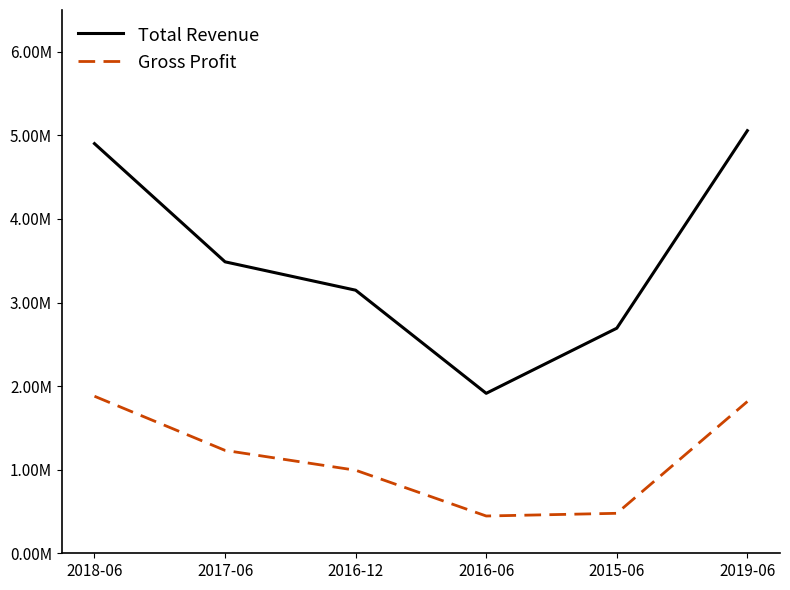

Does the chart display data point markers on the line(s)?

No